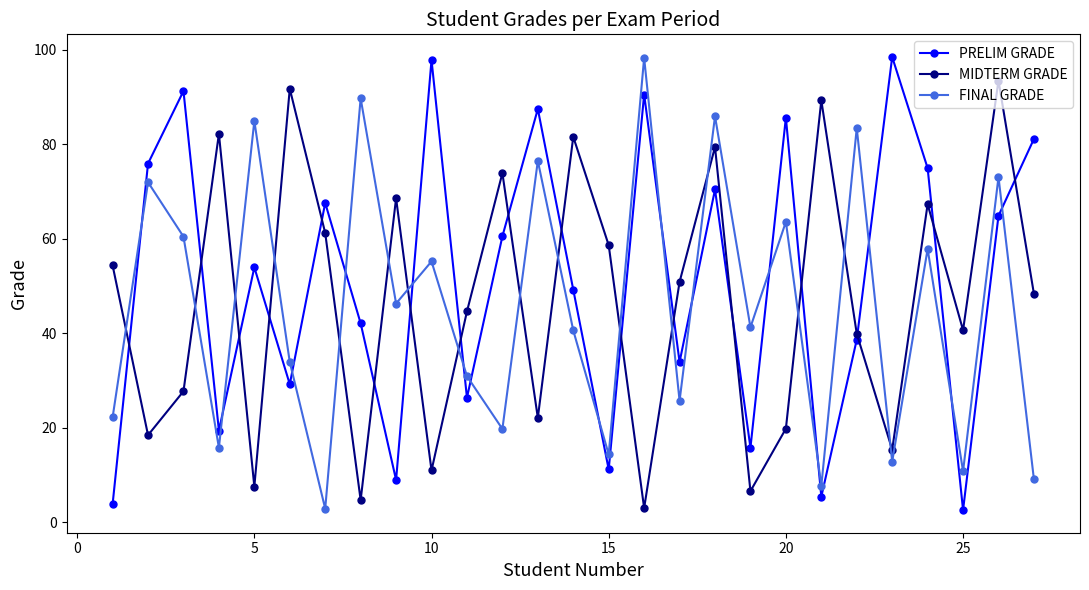

What is the sum of all MIDTERM GRADE values?

1261.6